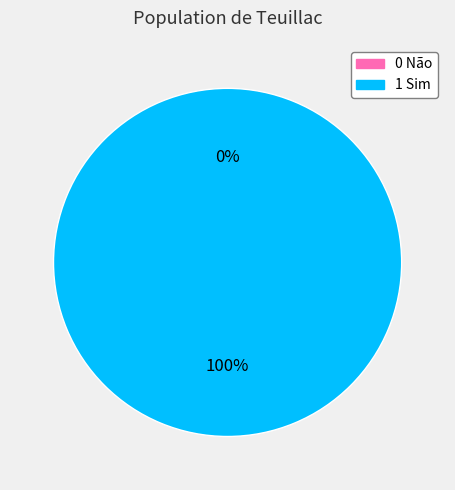

How many slices are in this pie chart?

2